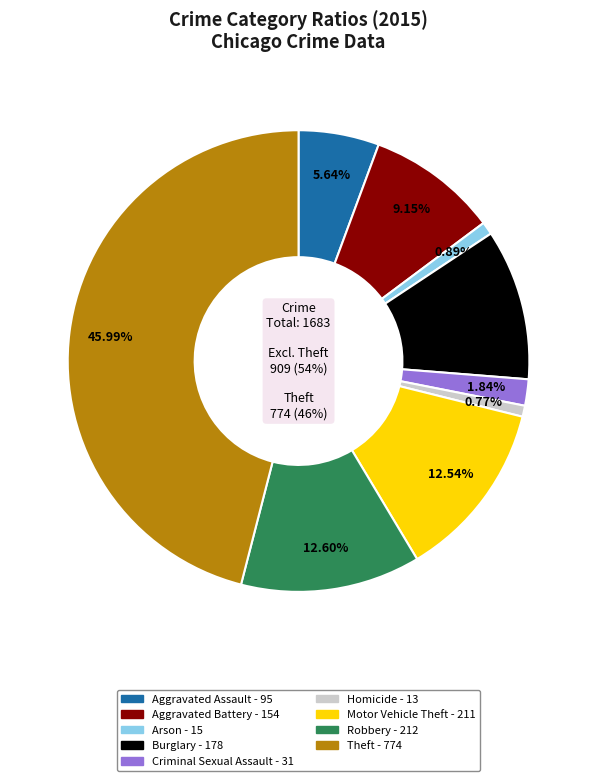

To the nearest percent, what percentage of the pie is Criminal Sexual Assault?

2%